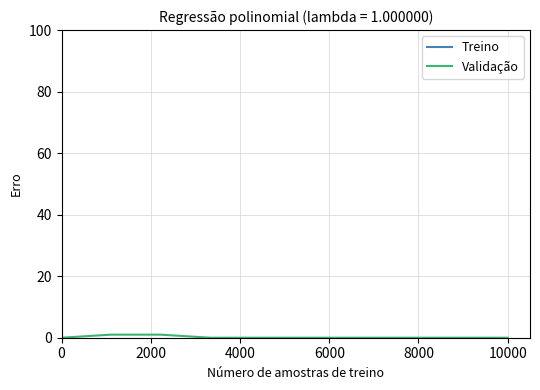

Does the chart display data point markers on the line(s)?

No